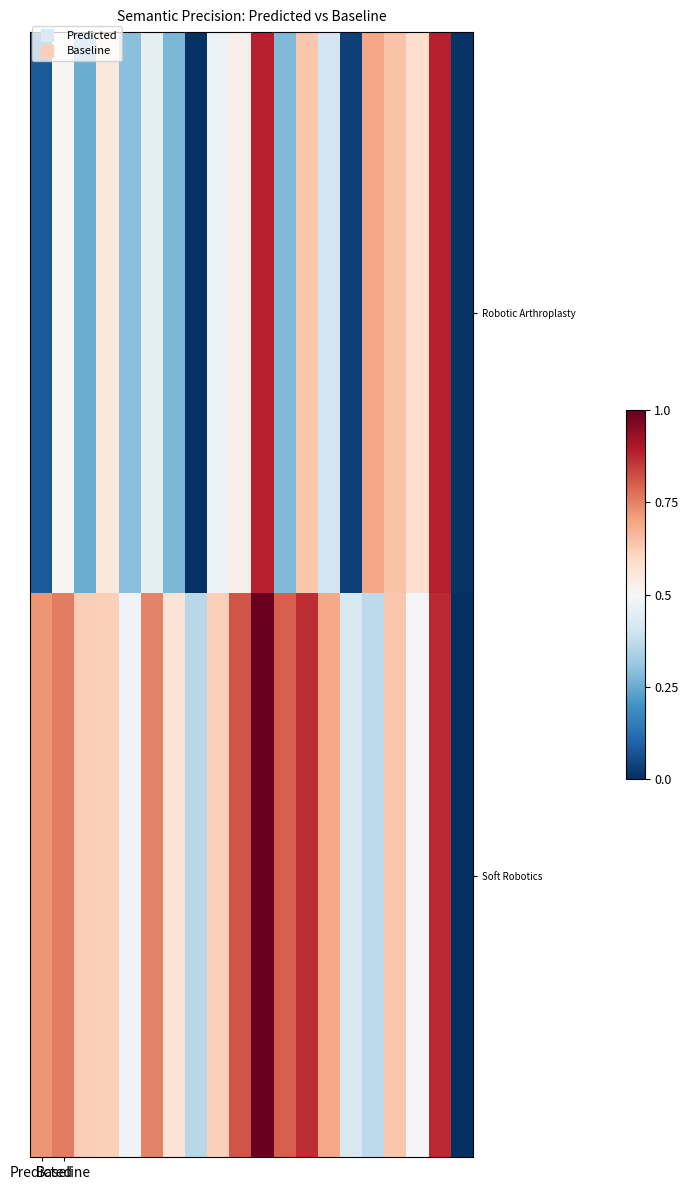

Reading left to right, what are all the values shown in this chart?

Robotic Arthroplasty: 0.1	0.5	0.2	0.6	0.3	0.5	0.3	0.0	0.5	0.5	0.9	0.3	0.6	0.4	0.0	0.7	0.6	0.6	0.9	0.0
Soft Robotics: 0.7	0.8	0.6	0.6	0.5	0.7	0.6	0.4	0.6	0.8	1.0	0.8	0.9	0.7	0.4	0.4	0.6	0.5	0.9	0.0